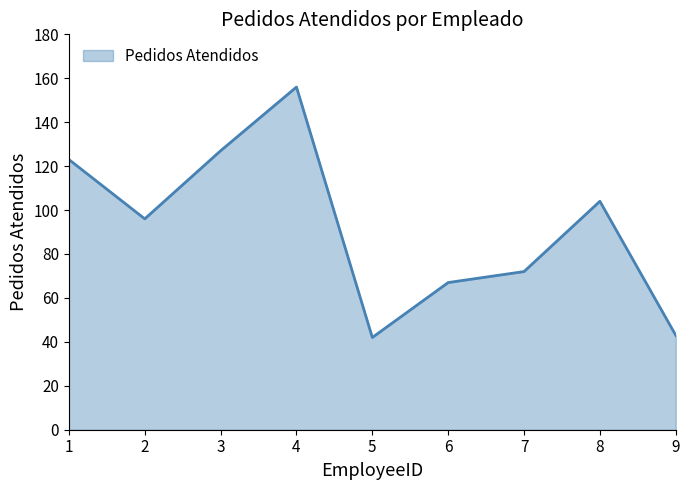

Reading left to right, transcribe all the data shown in this chart.

123	96	127	156	42	67	72	104	43